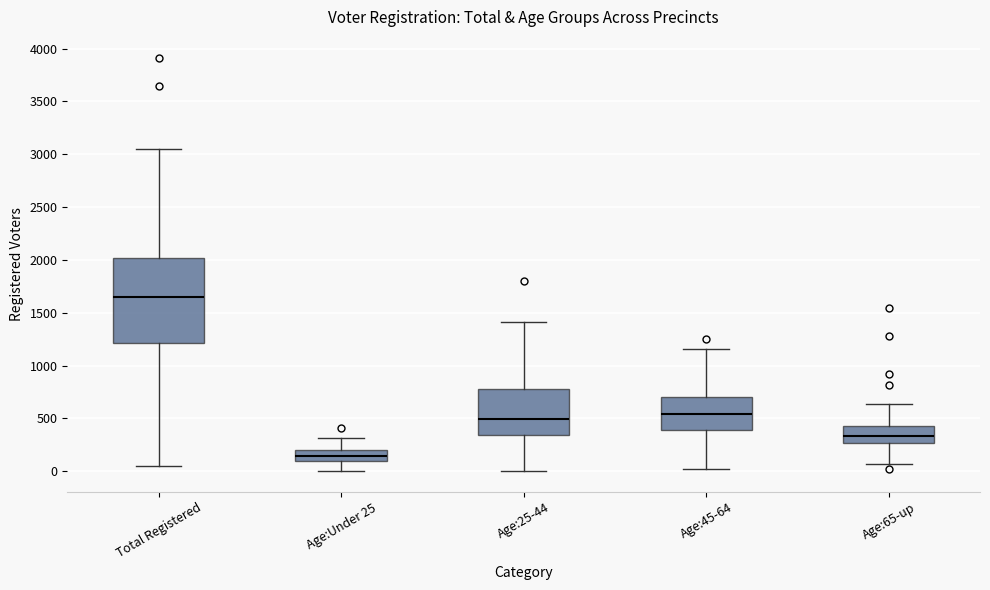

Which box has the lowest median line?

Age:Under 25